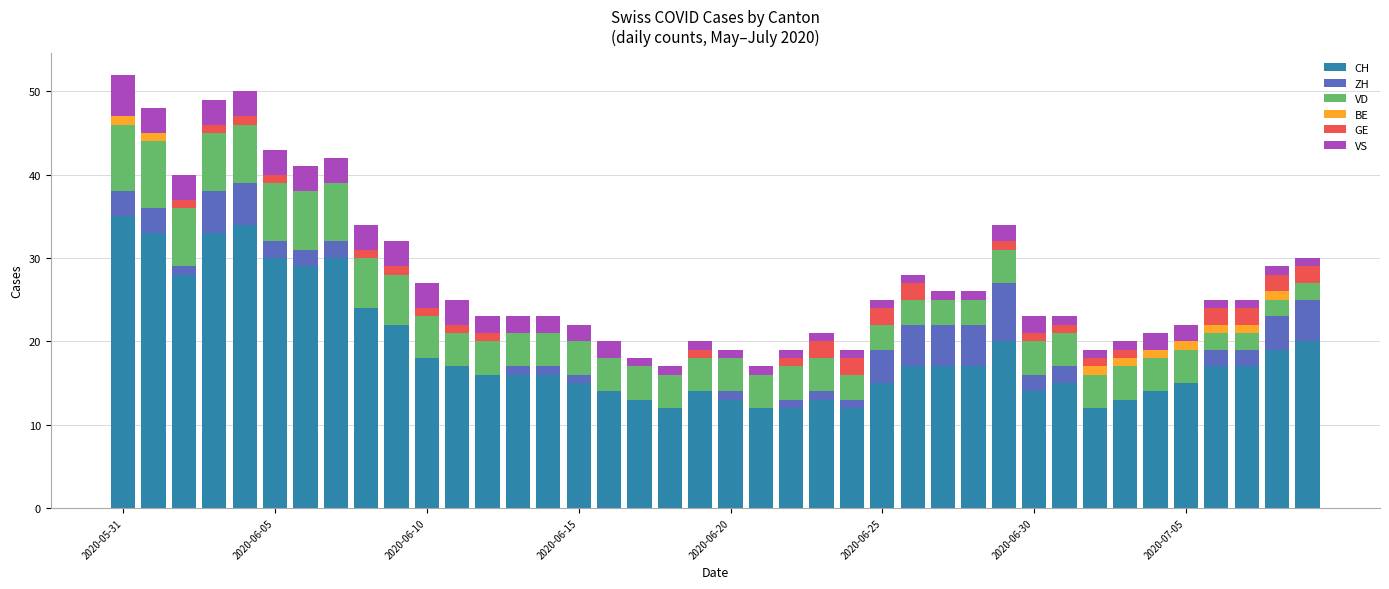

What is the maximum value for CH?

35